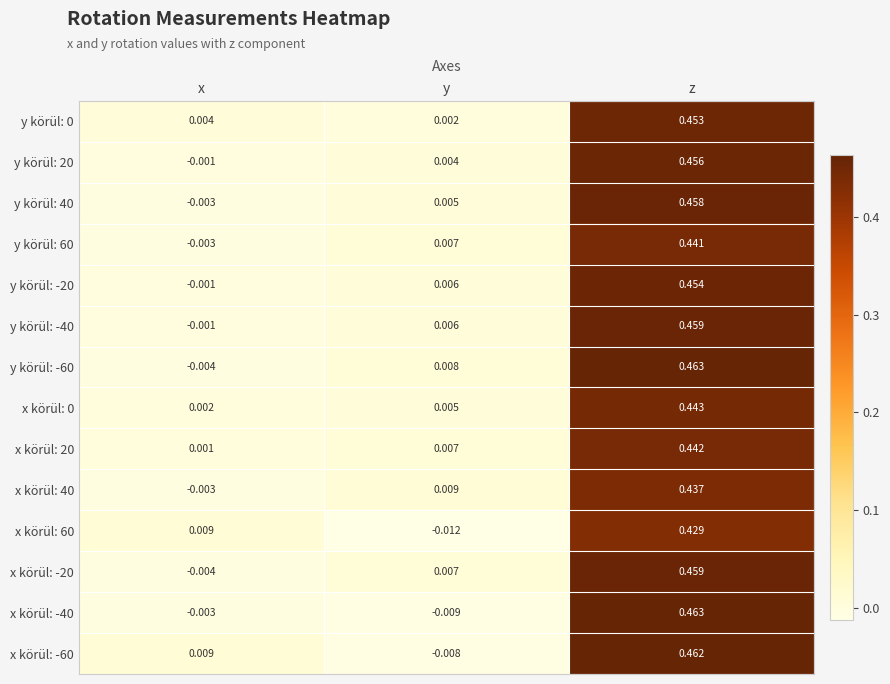

Which label corresponds to the smallest value in the chart?

y